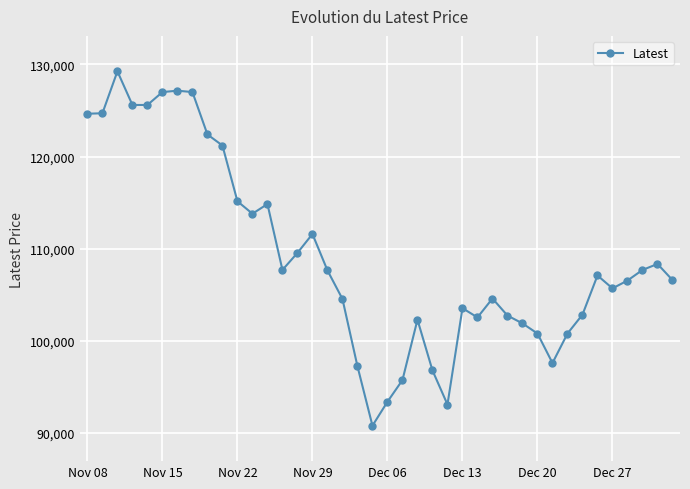

What is the value of the 8th point from the left?

127000